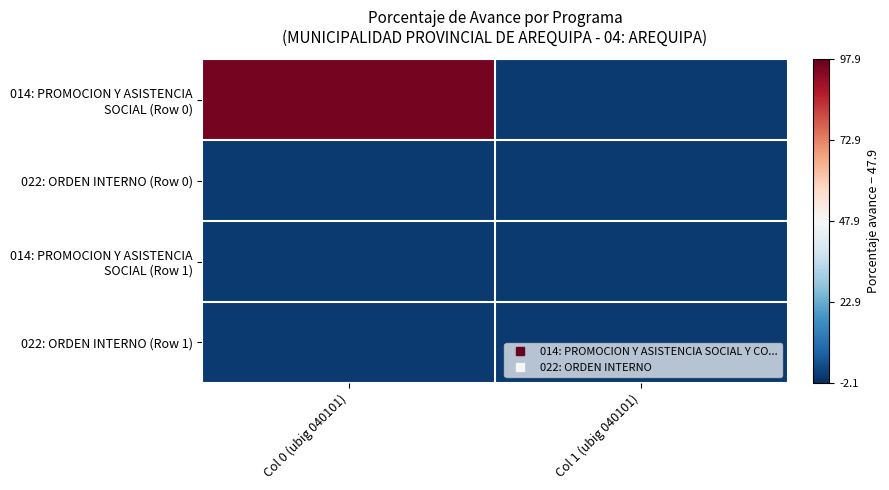

Which series has the largest total across all categories?

014: PROMOCION Y ASISTENCIA SOCIAL (Row 0)